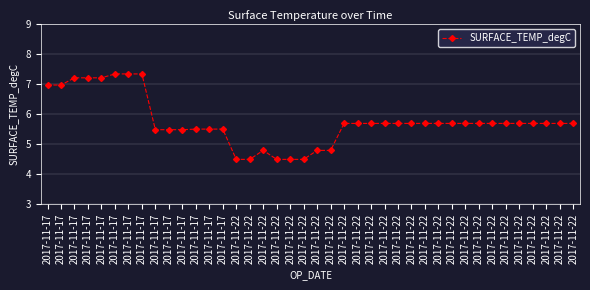

Count the number of categories in the chart.

40